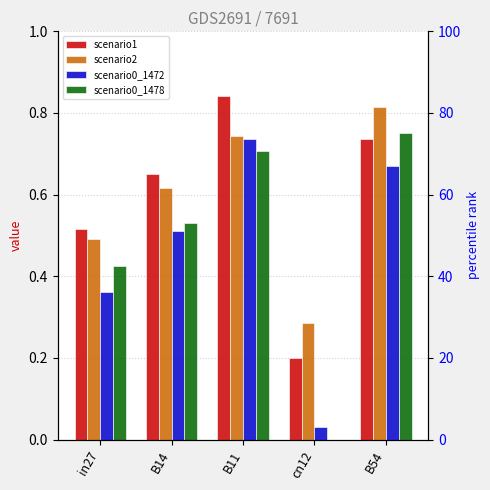

Rank the categories by scenario1 value from lowest to highest.

cn12, in27, B14, B54, B11